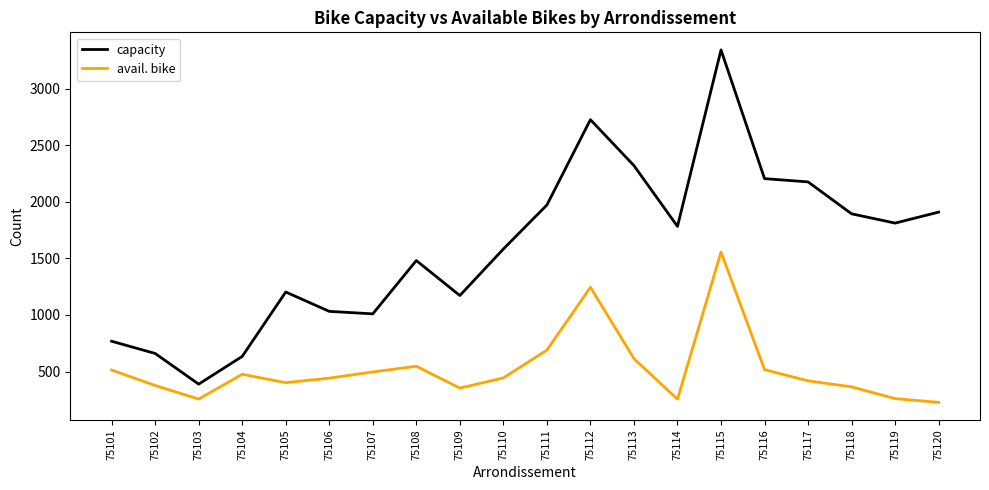

How many values in the capacity series are below 1783?

10